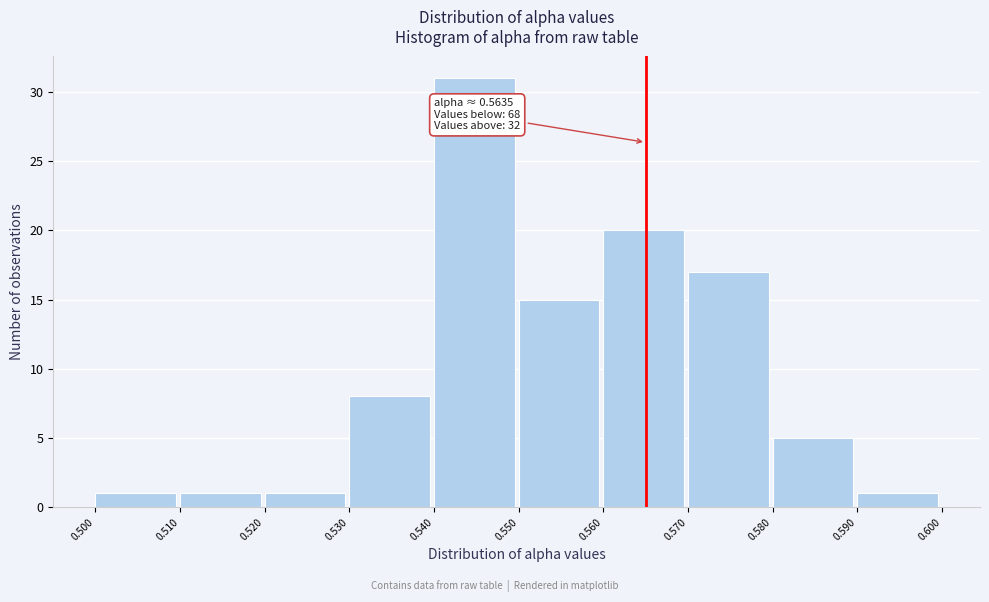

Over which range of the x-axis is the bar tallest?

0.540 to 0.550